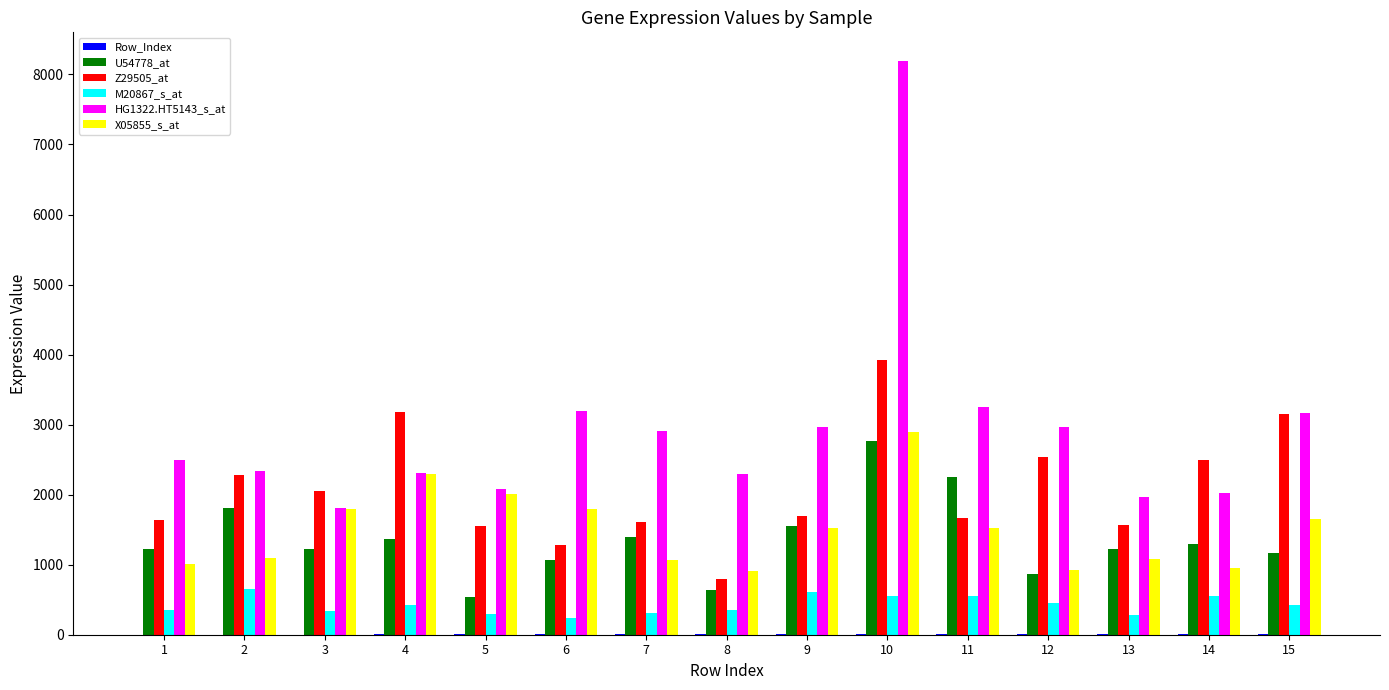

The value of X05855_s_at at 8 is 911. True or false?

True